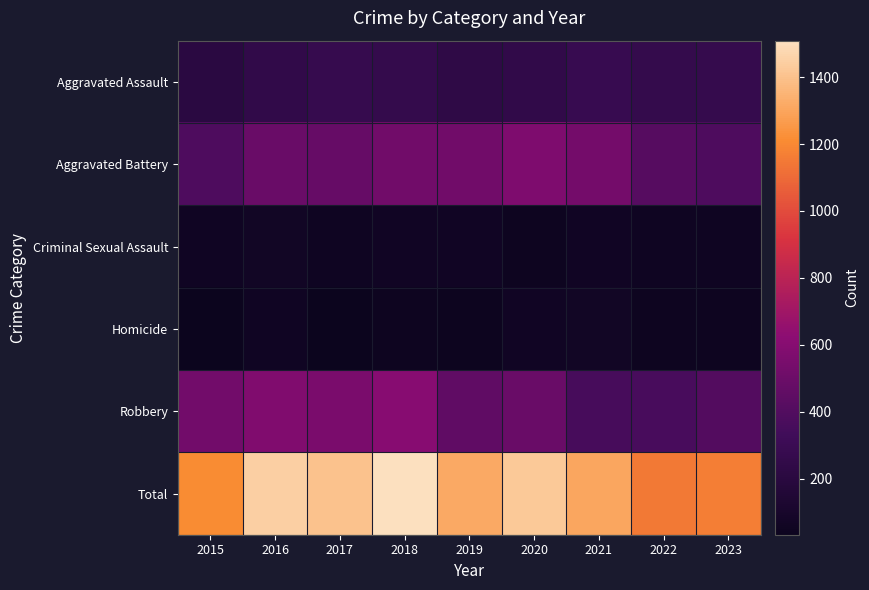

Which series has the largest range (max minus min)?

Total